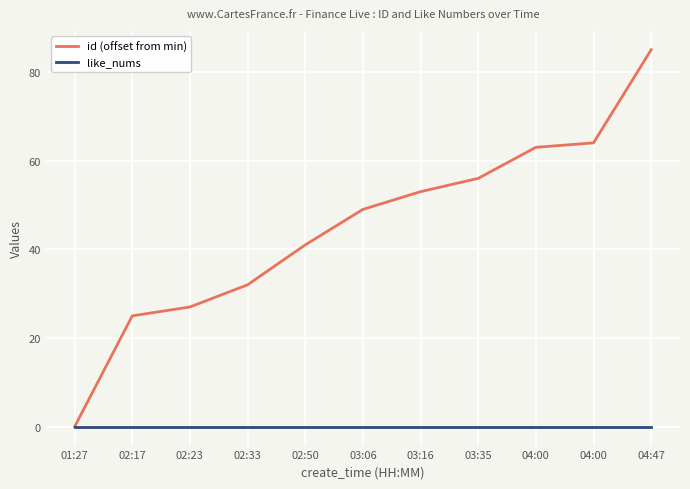

How many lines are shown in the chart?

2